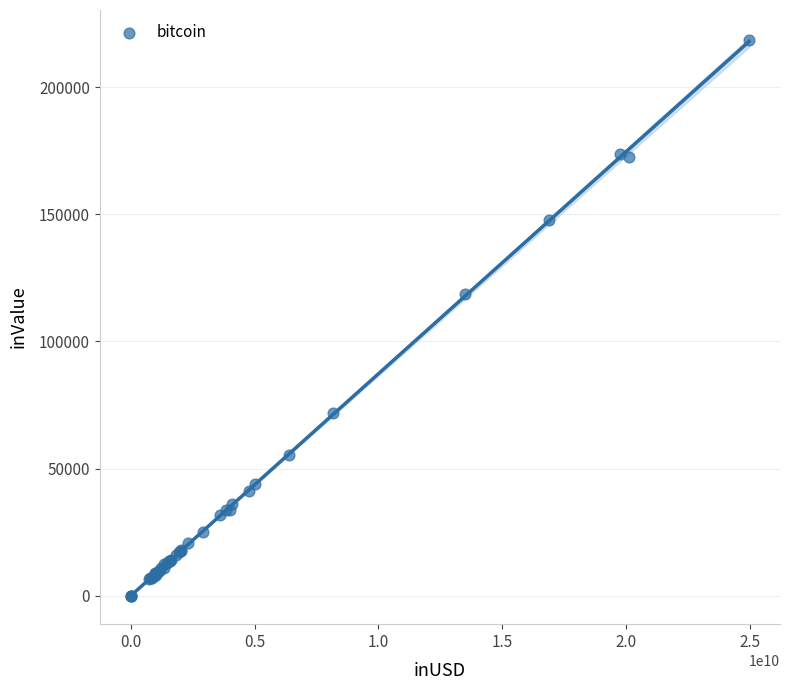

What Y value in the scatter plot is closest to 109271?

118647.3